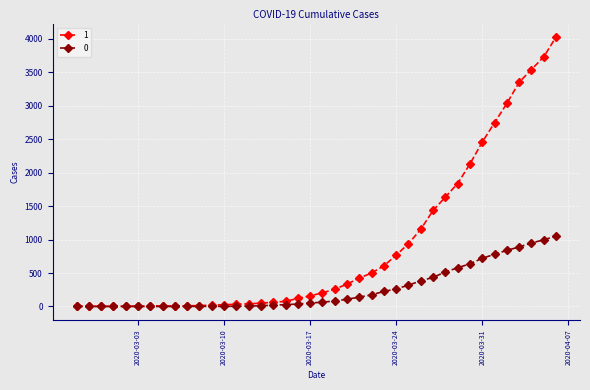

How many lines are shown in the chart?

2